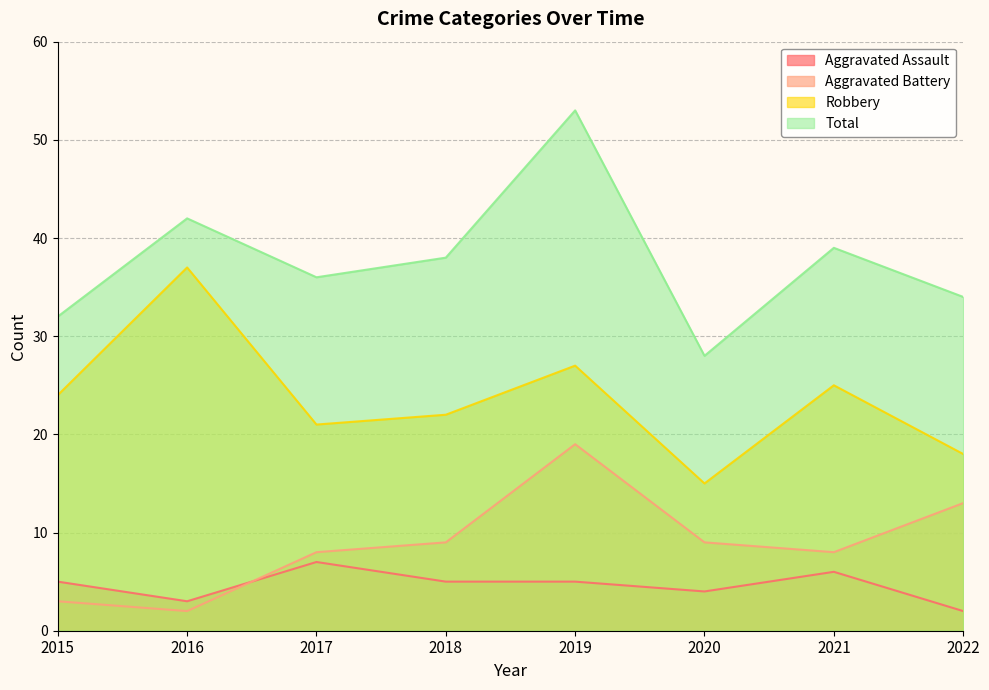

Reading left to right, what are all the values shown in this chart?

Aggravated Assault: 5	3	7	5	5	4	6	2
Aggravated Battery: 3	2	8	9	19	9	8	13
Robbery: 24	37	21	22	27	15	25	18
Total: 32	42	36	38	53	28	39	34